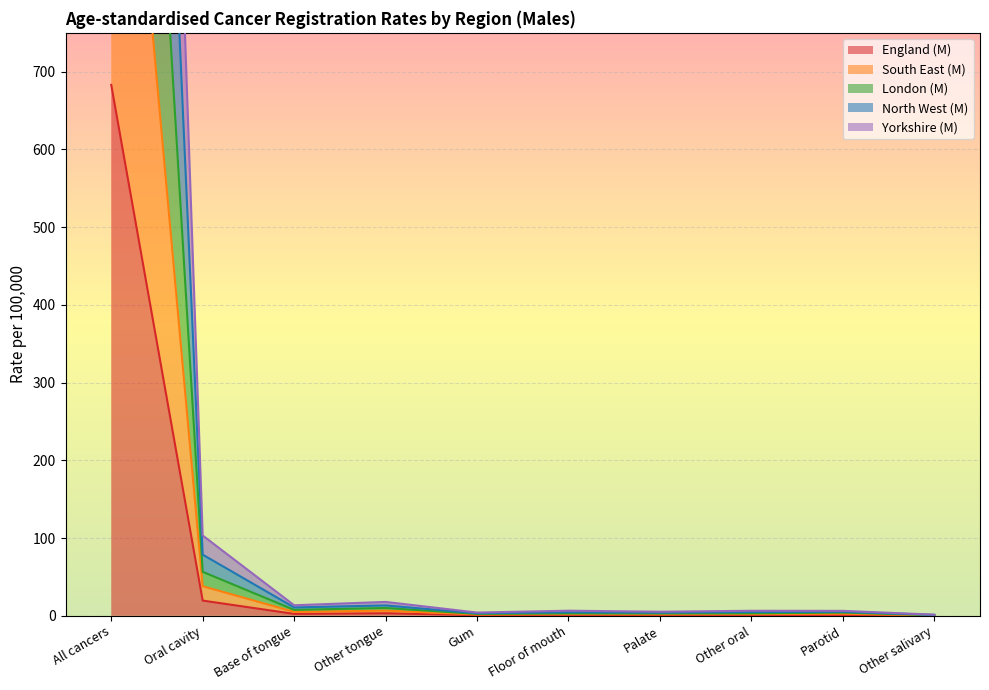

What is the sum of the London (M) values at Gum and All cancers?

1338.5